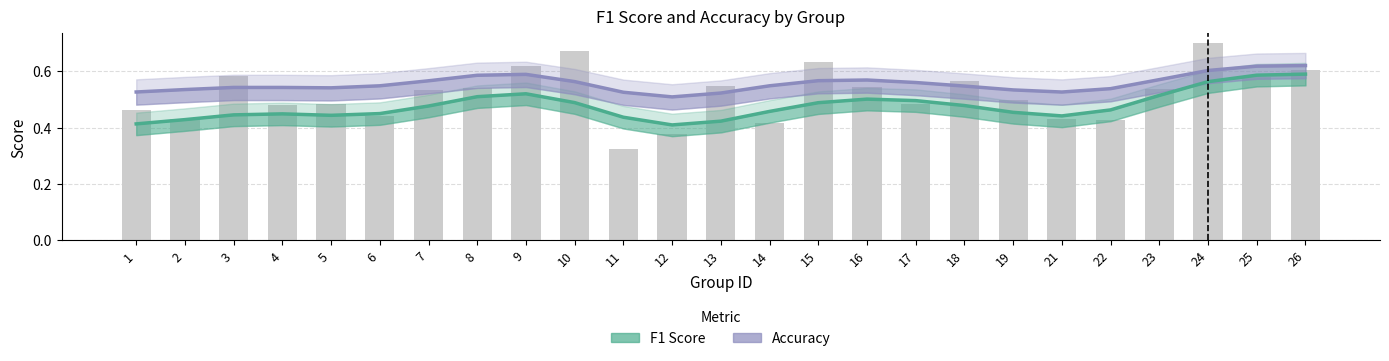

Does the chart contain stacked bars?

No